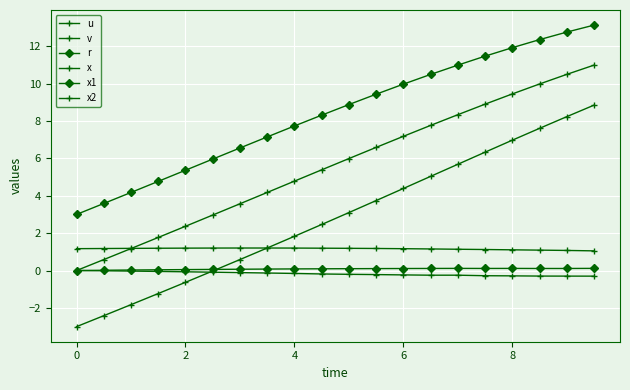

At how many categories does at least one series exceed 6?

14